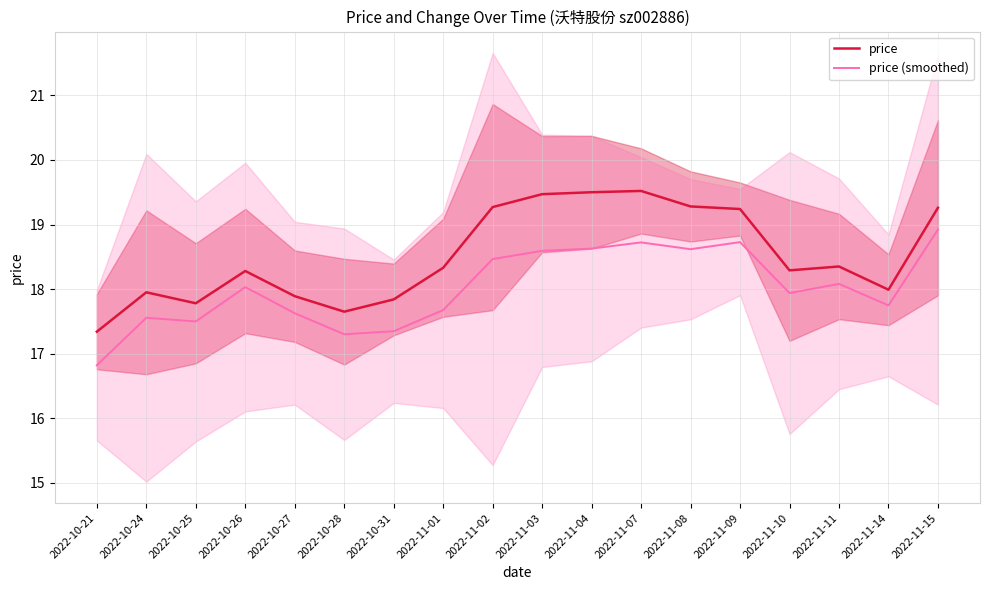

What are all the series names shown in the legend?

price, price (smoothed)